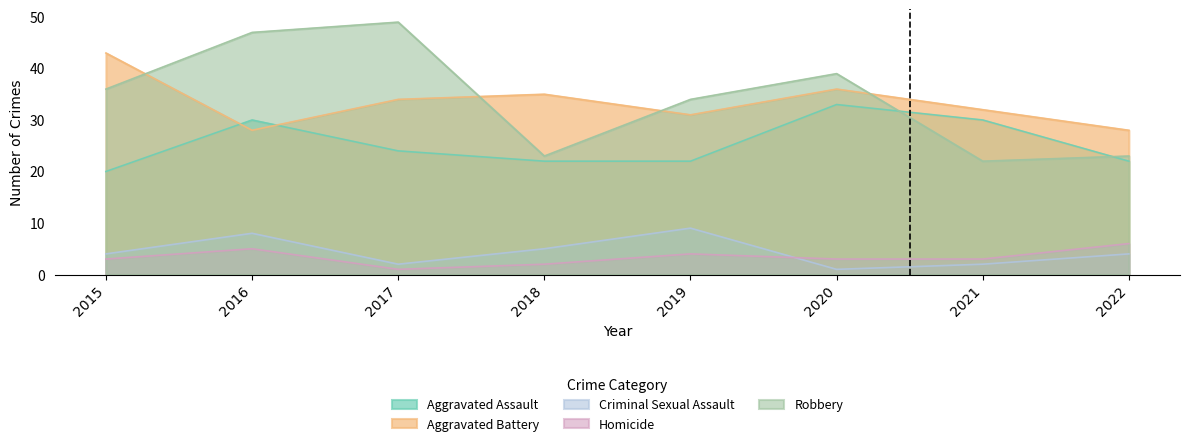

At which label is Criminal Sexual Assault closest to 5?

2018